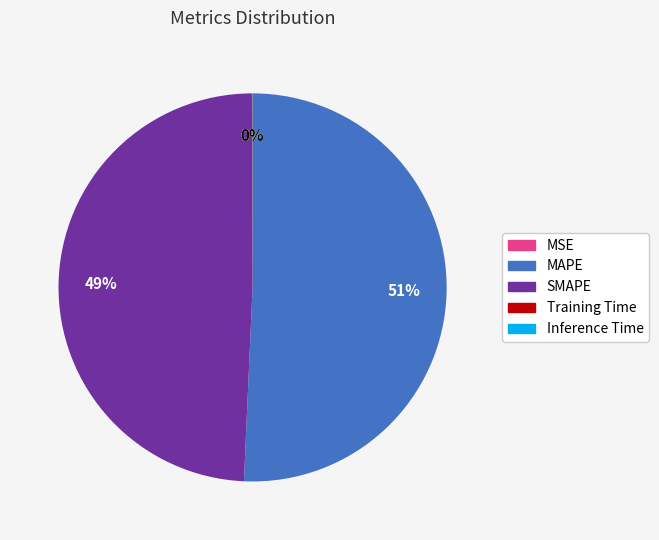

The MAPE slice represents 43% of the pie. True or false?

False